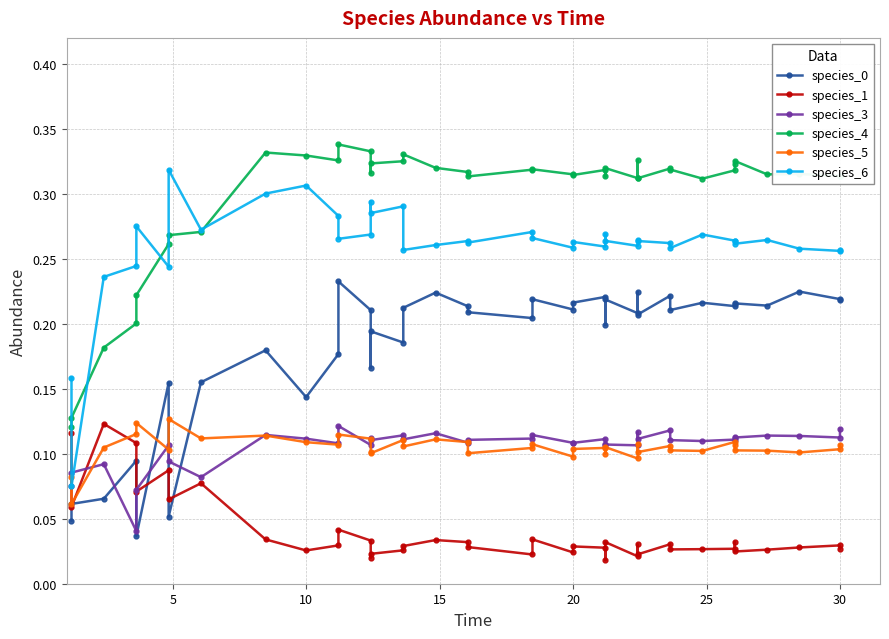

What is the difference between the maximum and minimum values in the species_0 series?

0.2